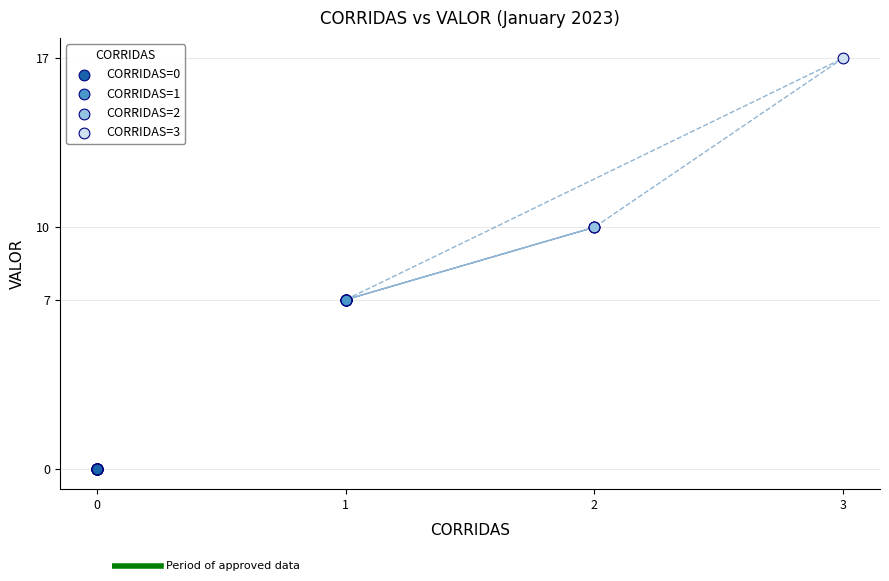

Which series reaches the maximum Y coordinate?

CORRIDAS=3